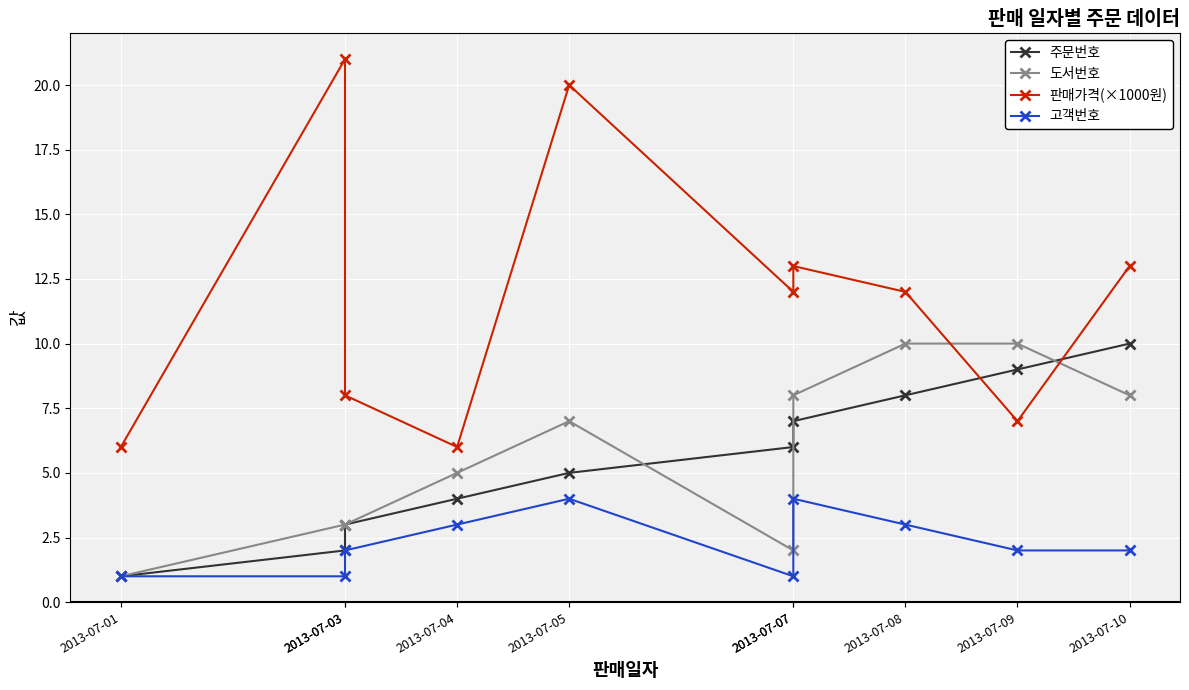

How many data points in 고객번호 are above 2?

4